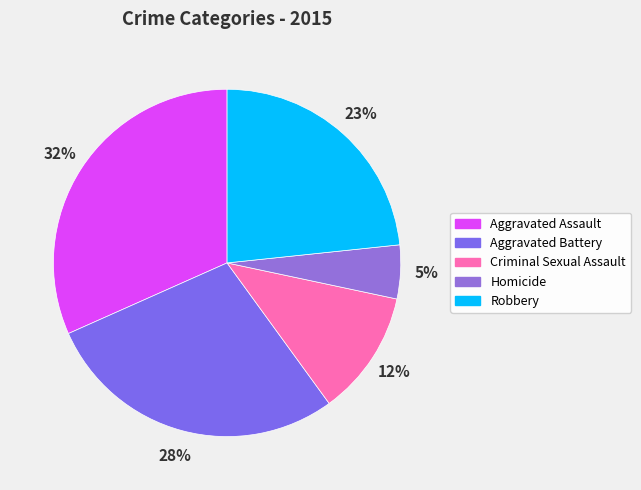

How many slices are in this pie chart?

5